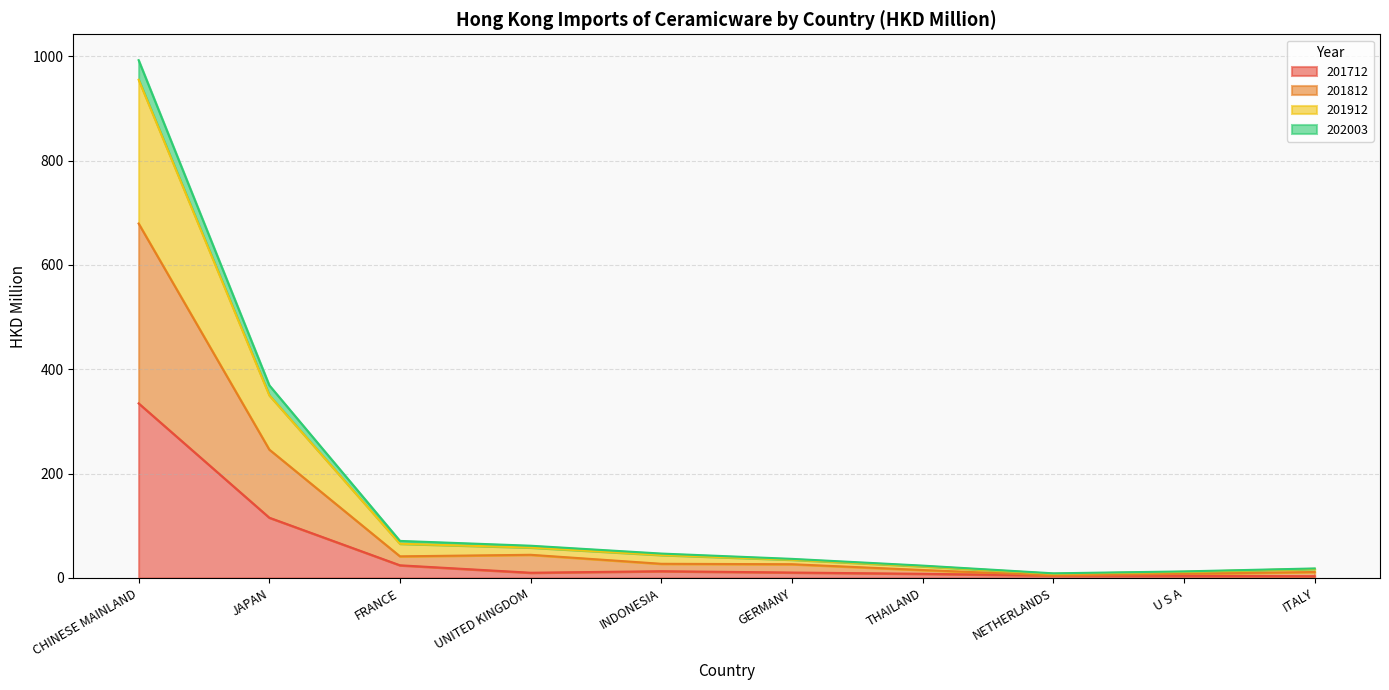

What is the difference between the second highest and second lowest values in the 201712 series?

111.4